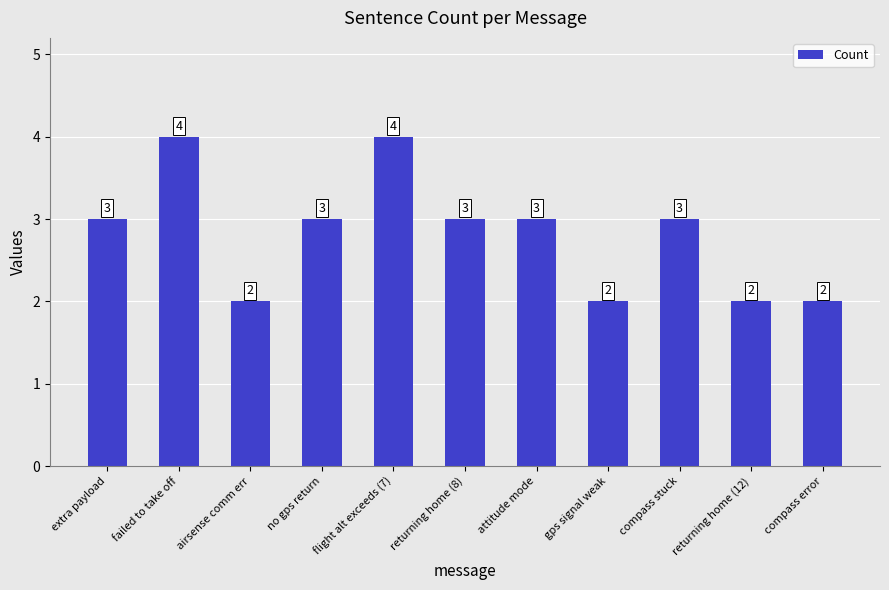

What is the label of the 8th bar from the left?

gps signal weak